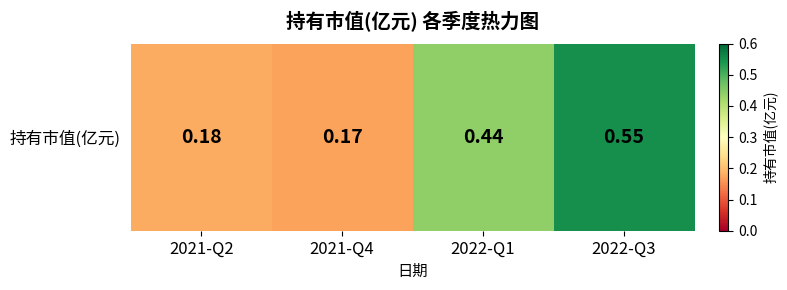

List the labels in order of value, smallest first.

2021-Q4, 2021-Q2, 2022-Q1, 2022-Q3